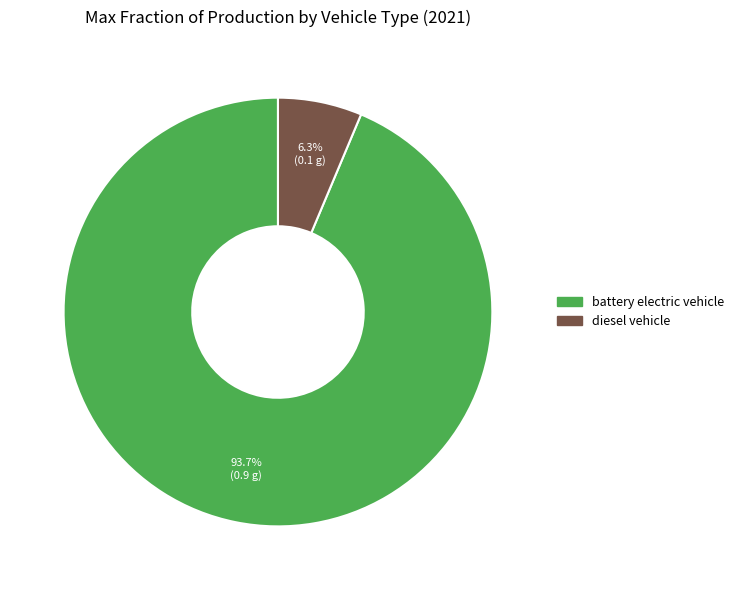

To the nearest percent, what is the combined percentage of diesel vehicle and battery electric vehicle?

100%